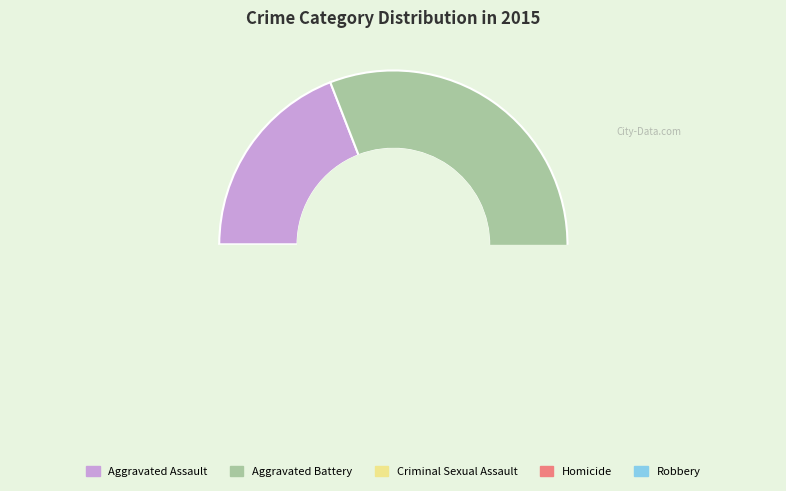

What percentage is the Homicide slice, to the nearest percent?

3%